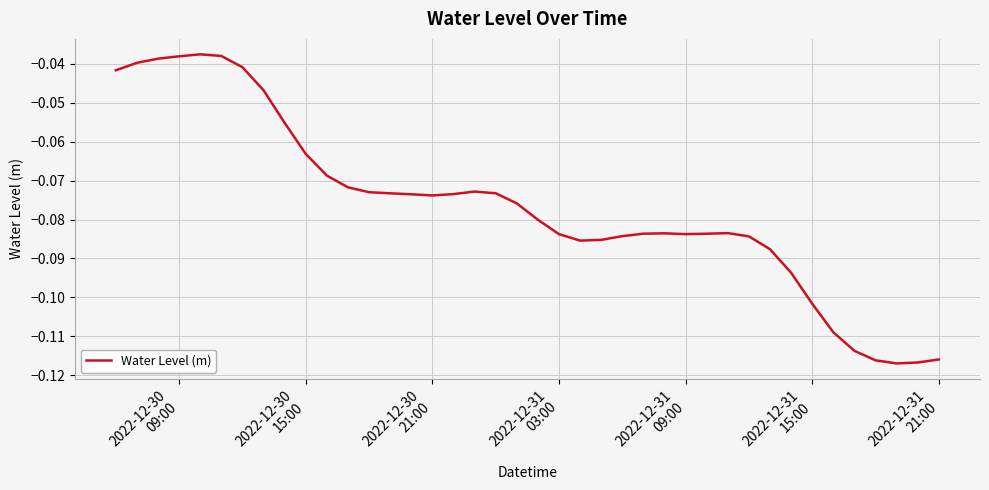

What is the sum of all values?

-3.1